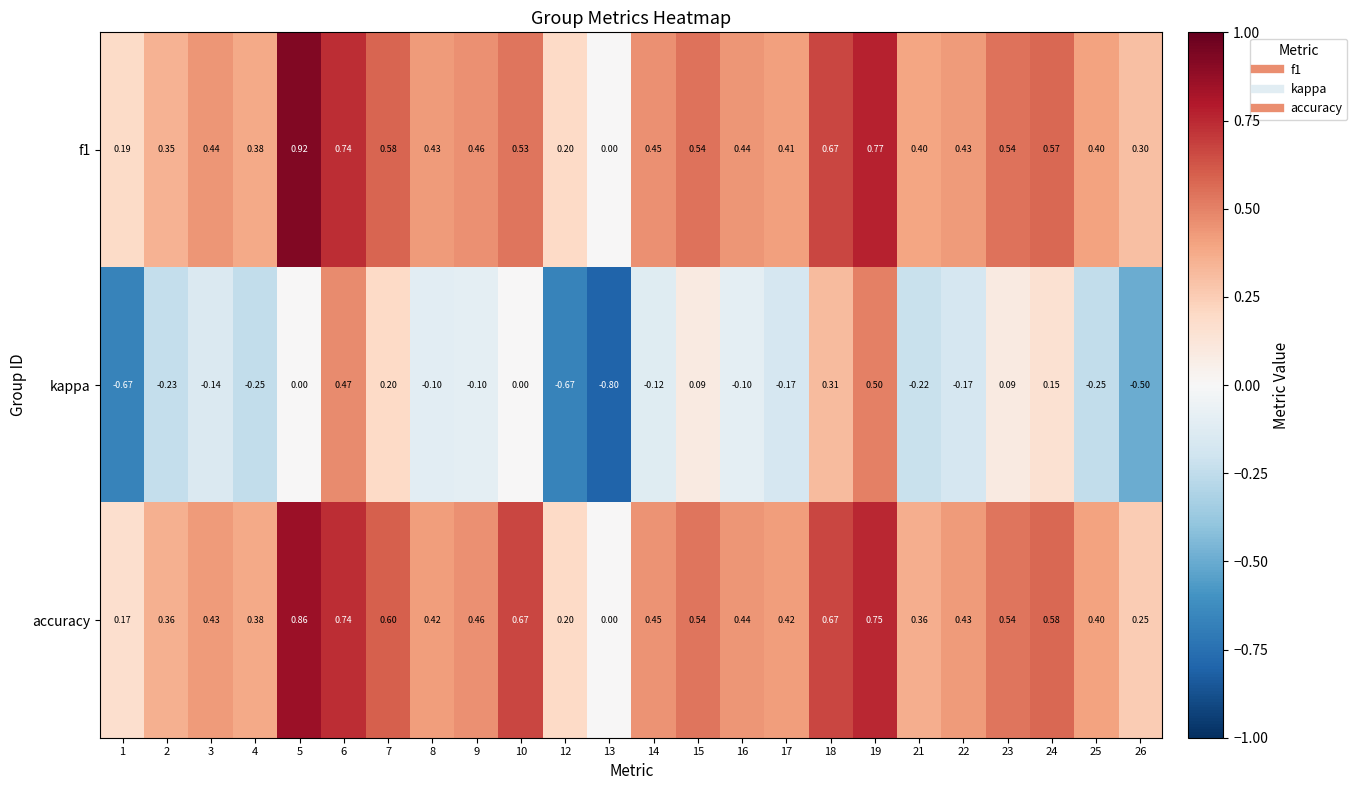

Count the number of categories in the chart.

24